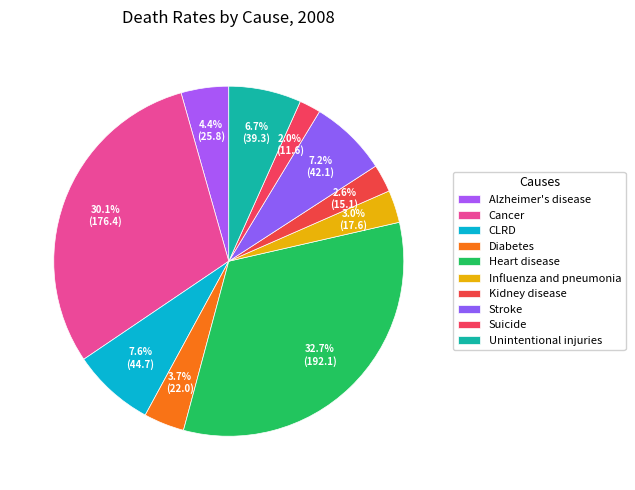

What is the ratio of the value at Diabetes to the value at Kidney disease?

1.5